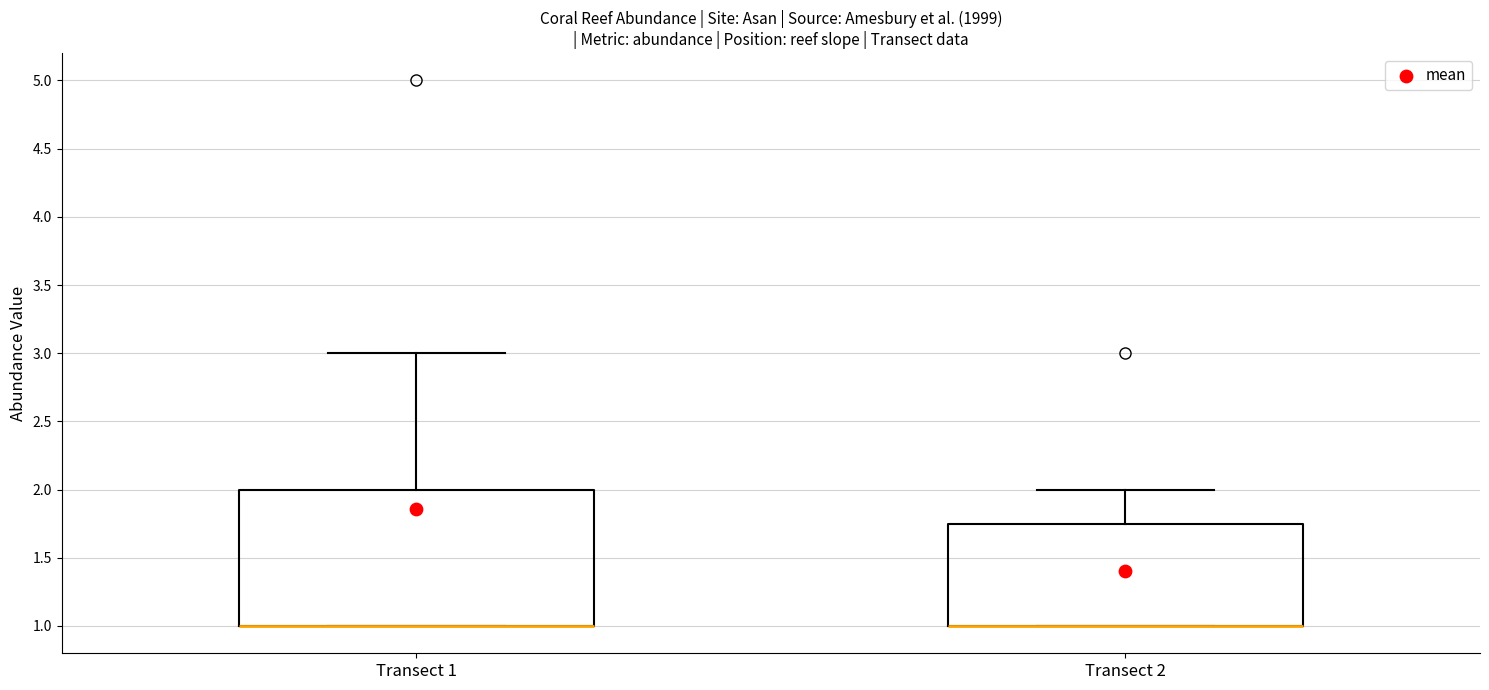

Where is the upper edge of the box for Transect 1 on the y-axis? The values are not printed on the chart, so give them approximately, as read against the axis.

2.00